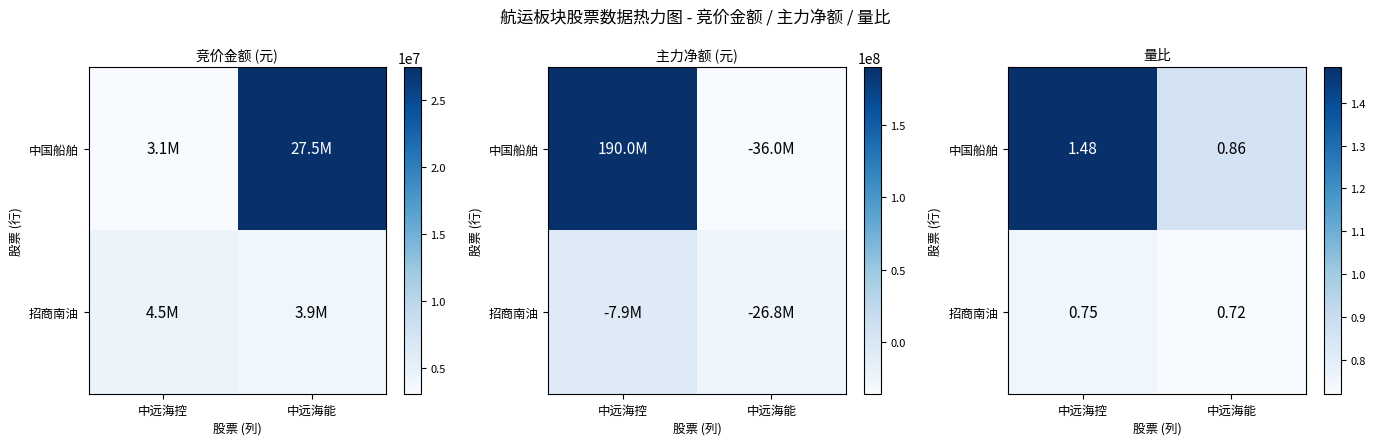

Which series has the largest total across all categories?

中国船舶